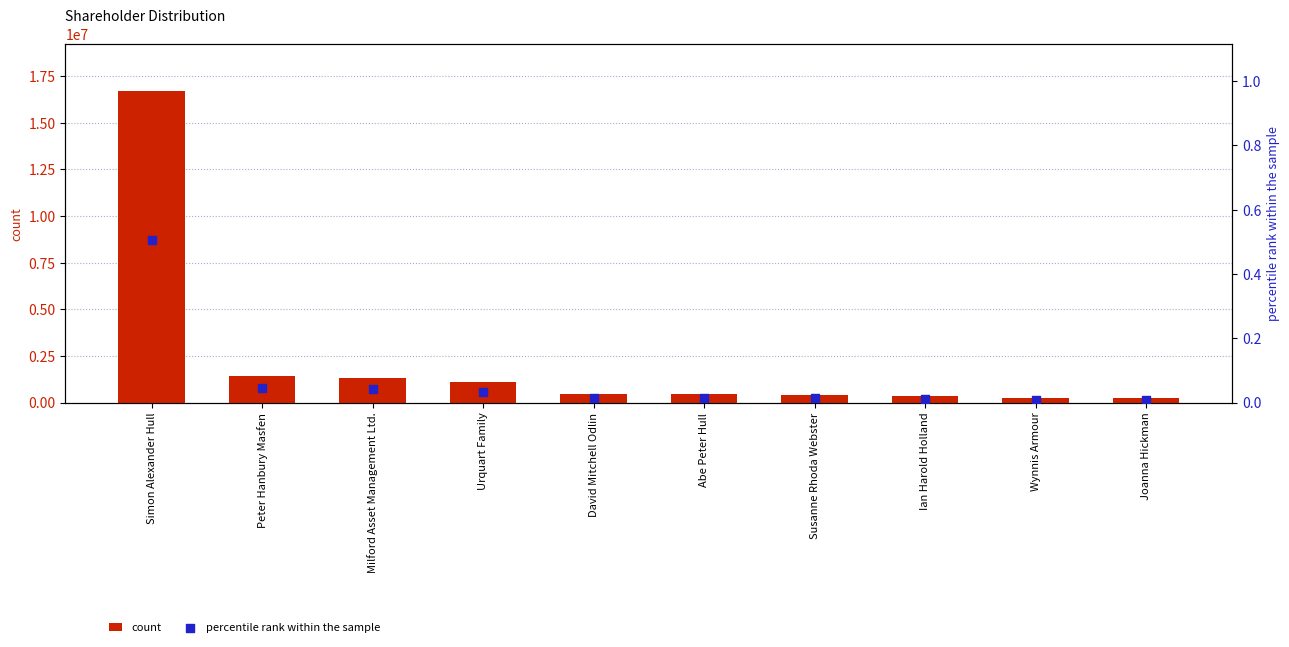

What is the total value across all series at Abe Peter Hull?

435196.0